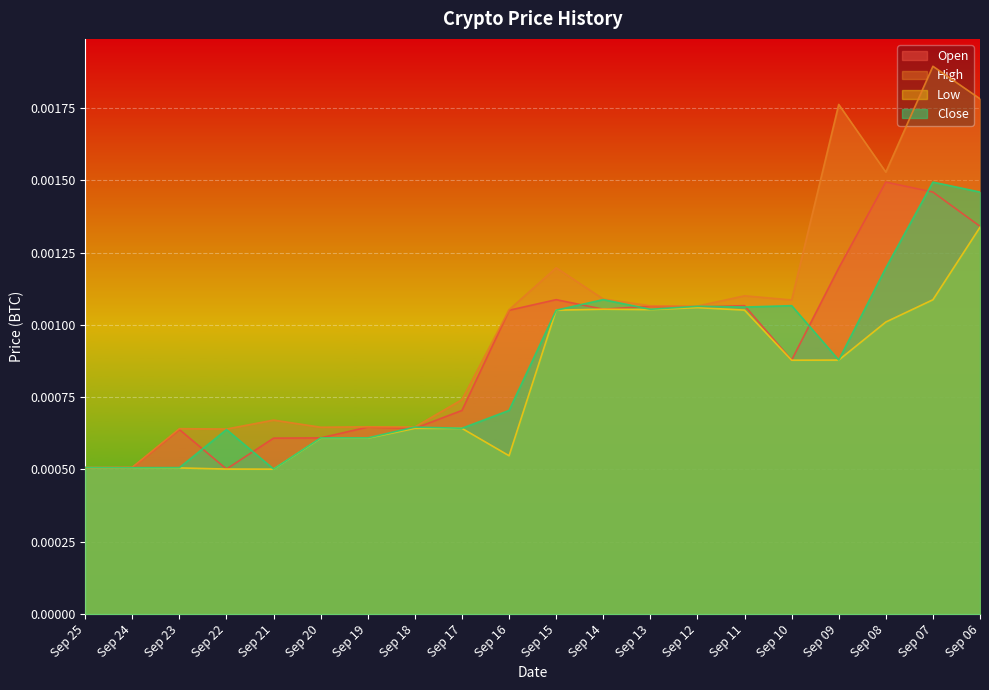

List the series in order of their overall mean, highest first.

High, Open, Close, Low